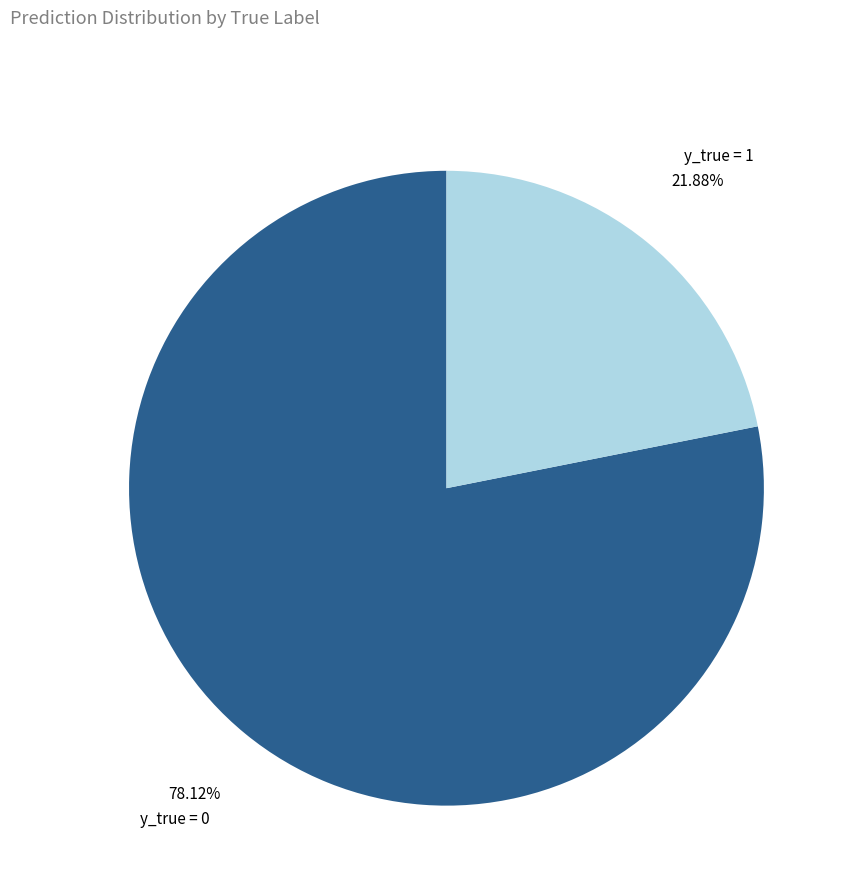

Count the number of slices in the pie.

2